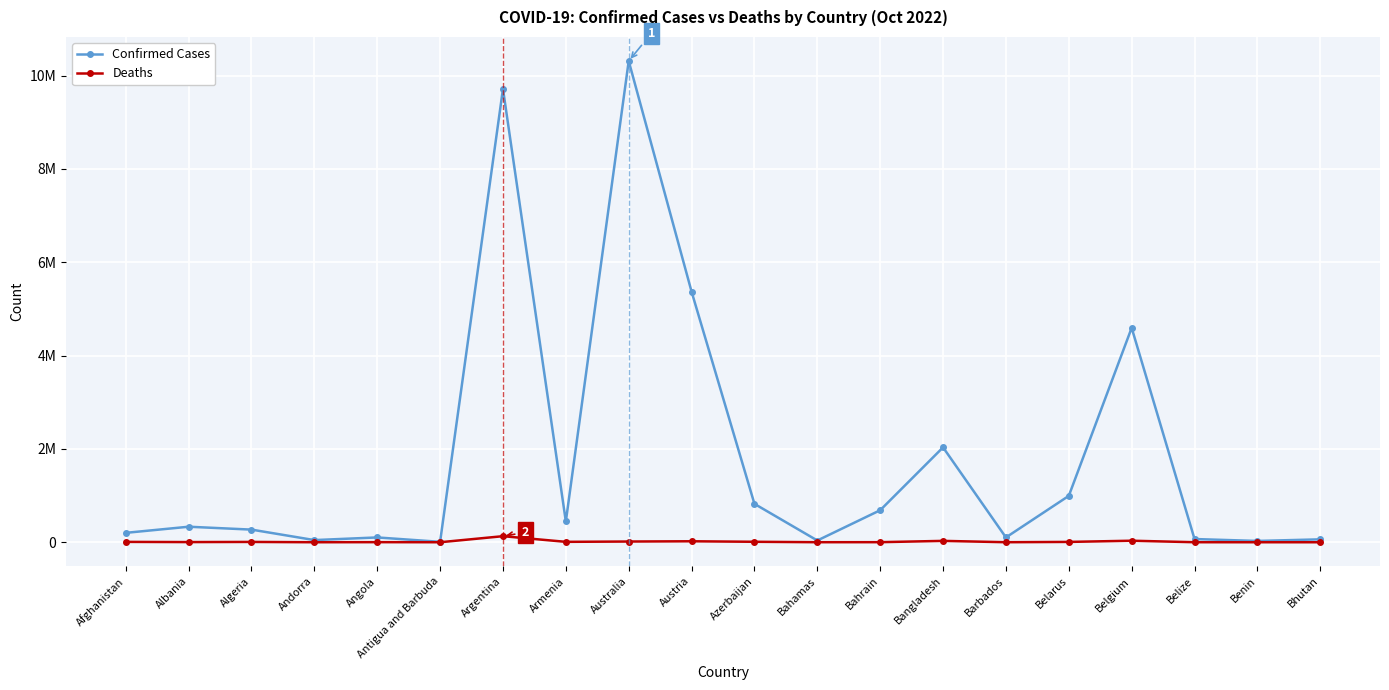

True or false: Deaths has more than 0 interior local peaks.

True